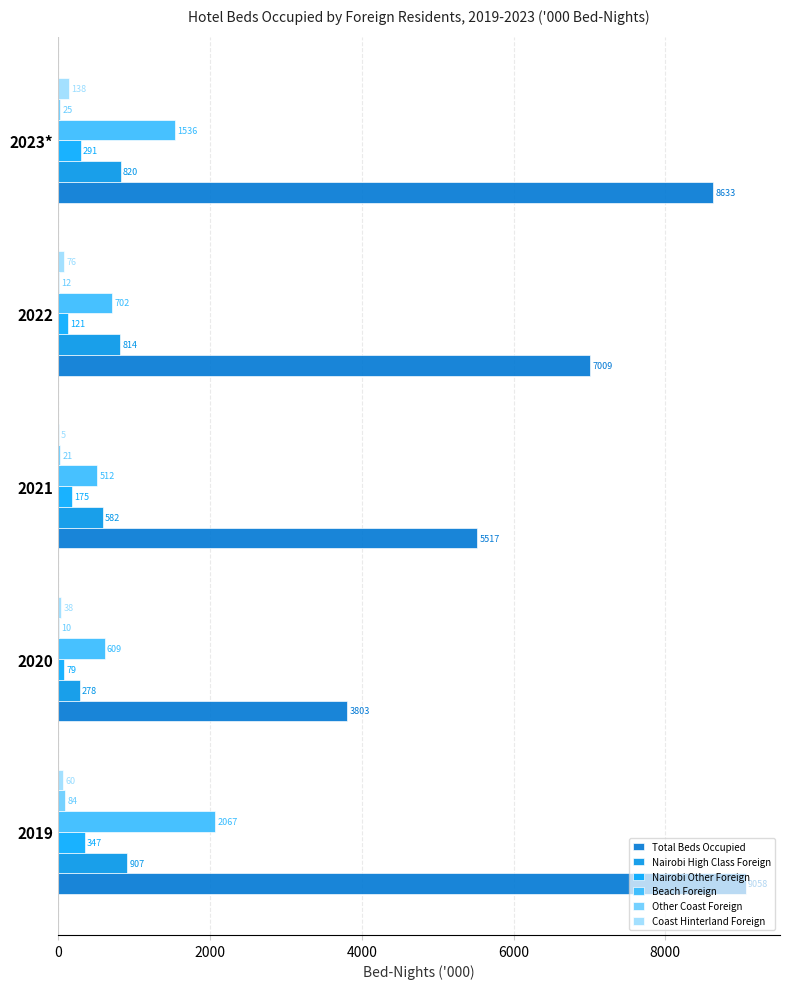

Count the number of categories in the chart.

5